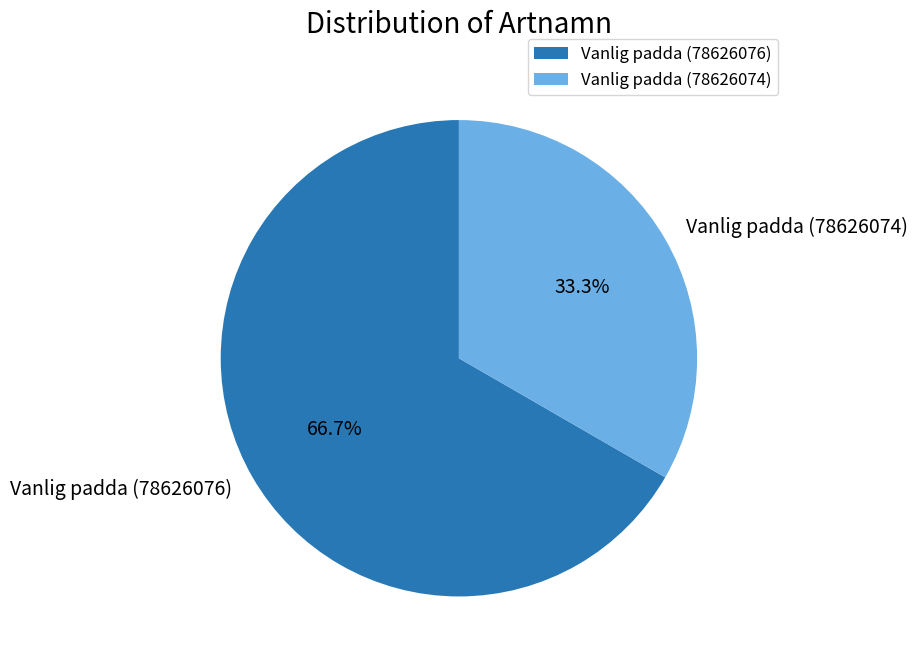

Is the sum of Vanlig padda (78626076) and Vanlig padda (78626074) greater than half?

Yes